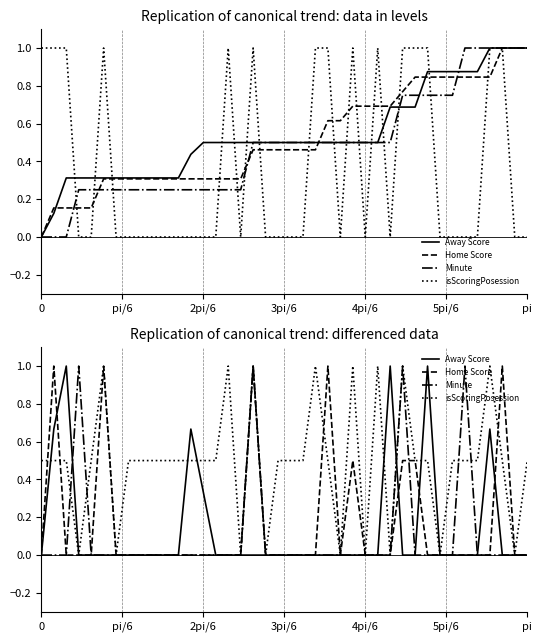

Is the value of Minute at pi/6 greater than the value of isScoringPosession at 22?

No